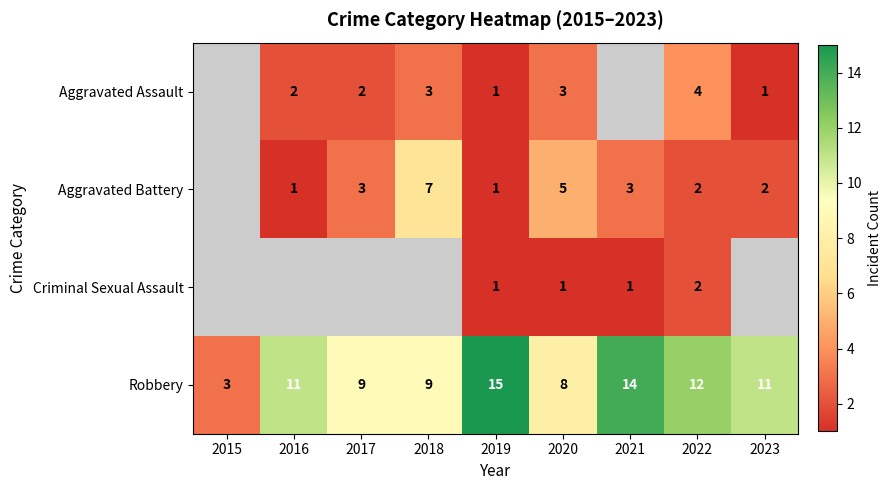

Rank the series at 2020 from lowest to highest value.

Criminal Sexual Assault, Aggravated Assault, Aggravated Battery, Robbery